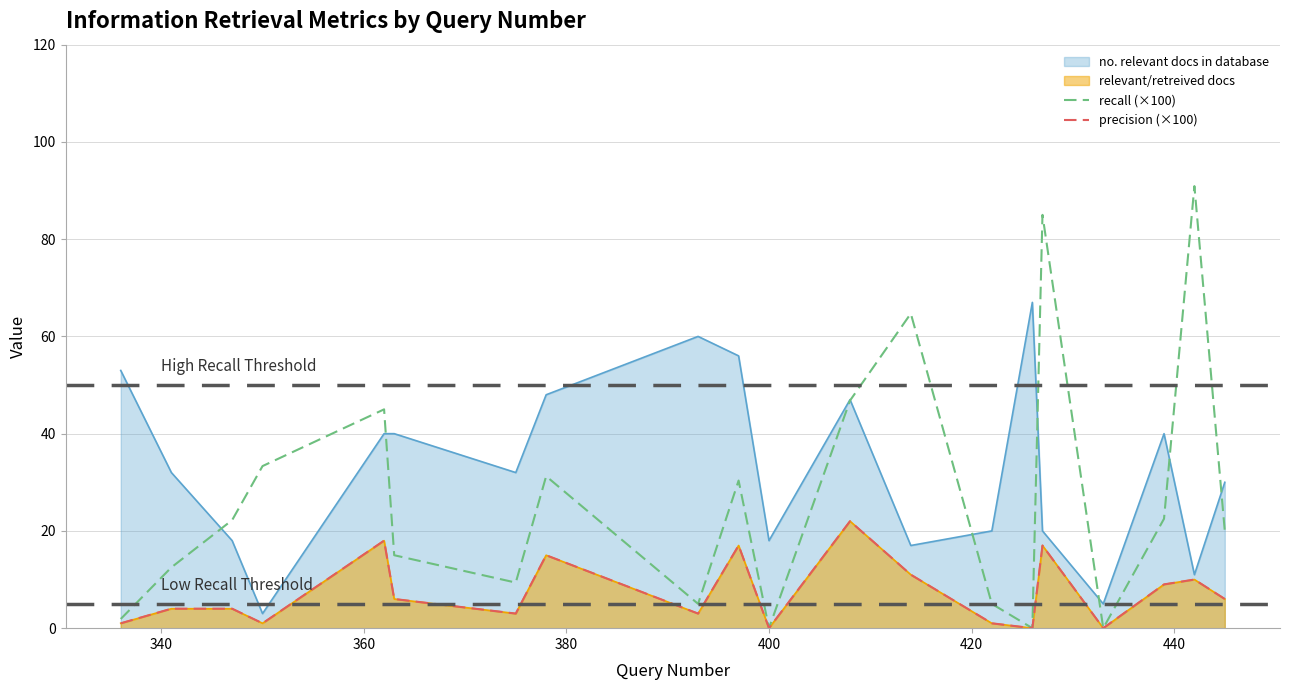

Does the chart display data point markers on the line(s)?

No